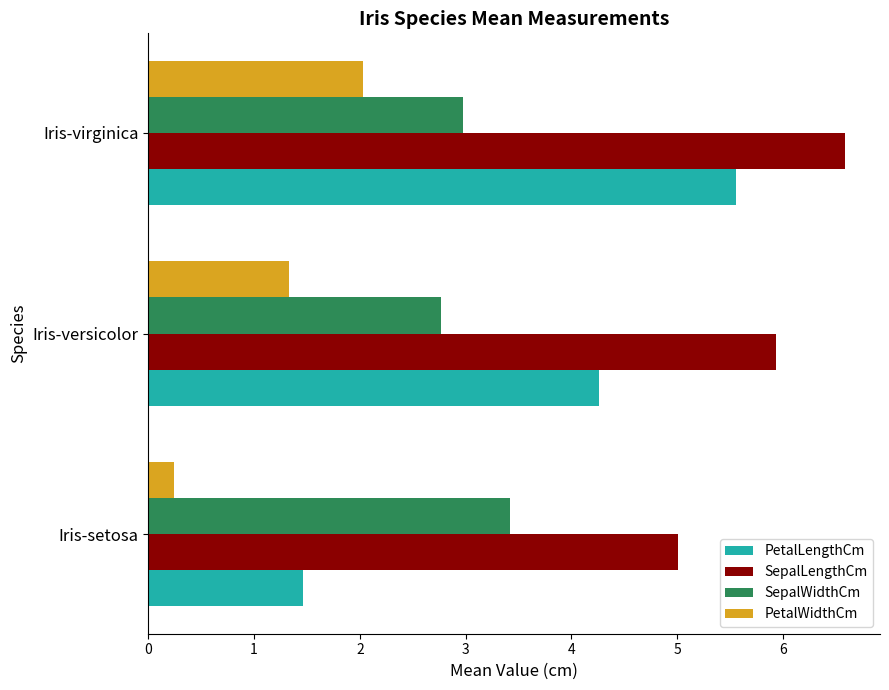

Rank the series by their maximum value, from lowest to highest.

PetalWidthCm, SepalWidthCm, PetalLengthCm, SepalLengthCm